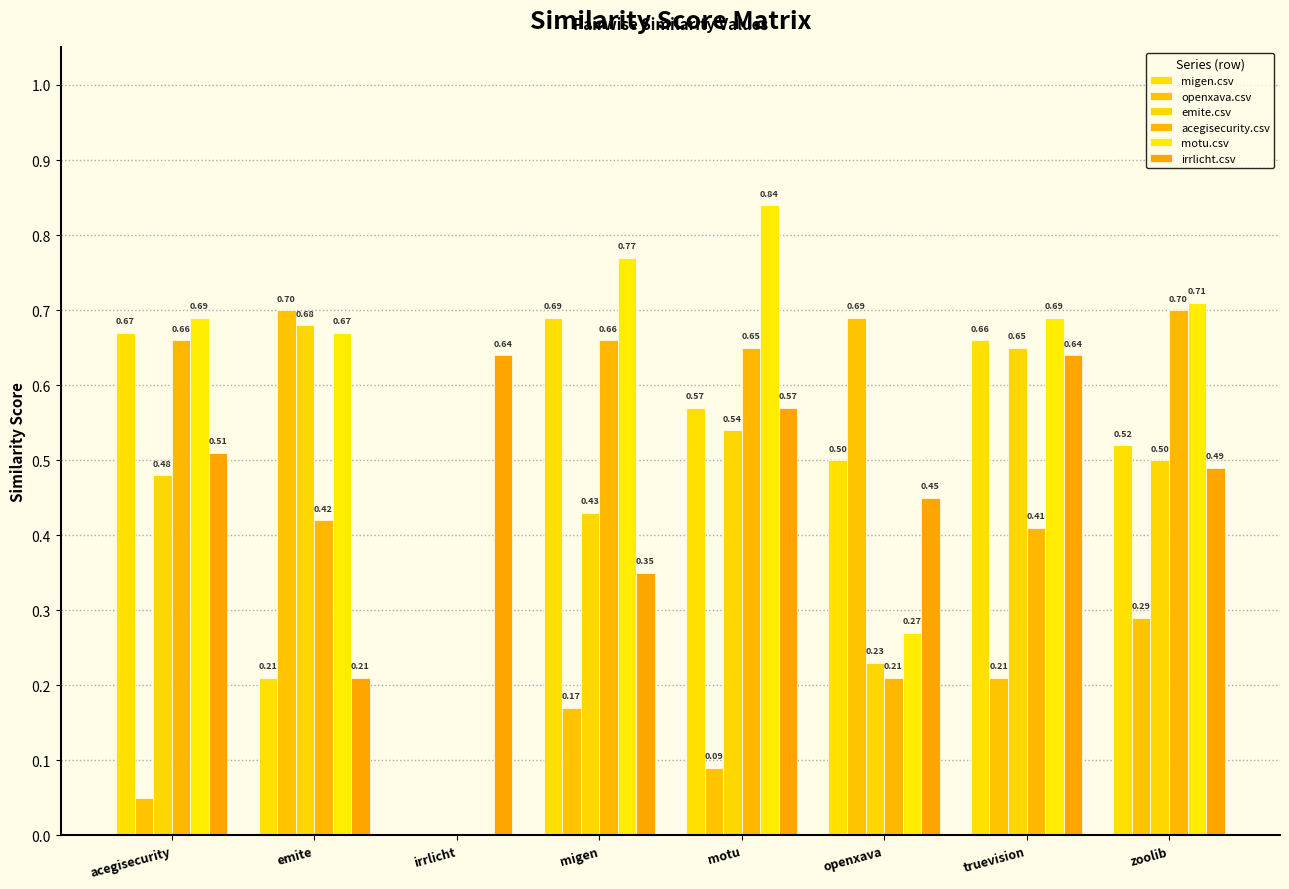

What is the sum of the emite.csv values at motu and emite?

1.2